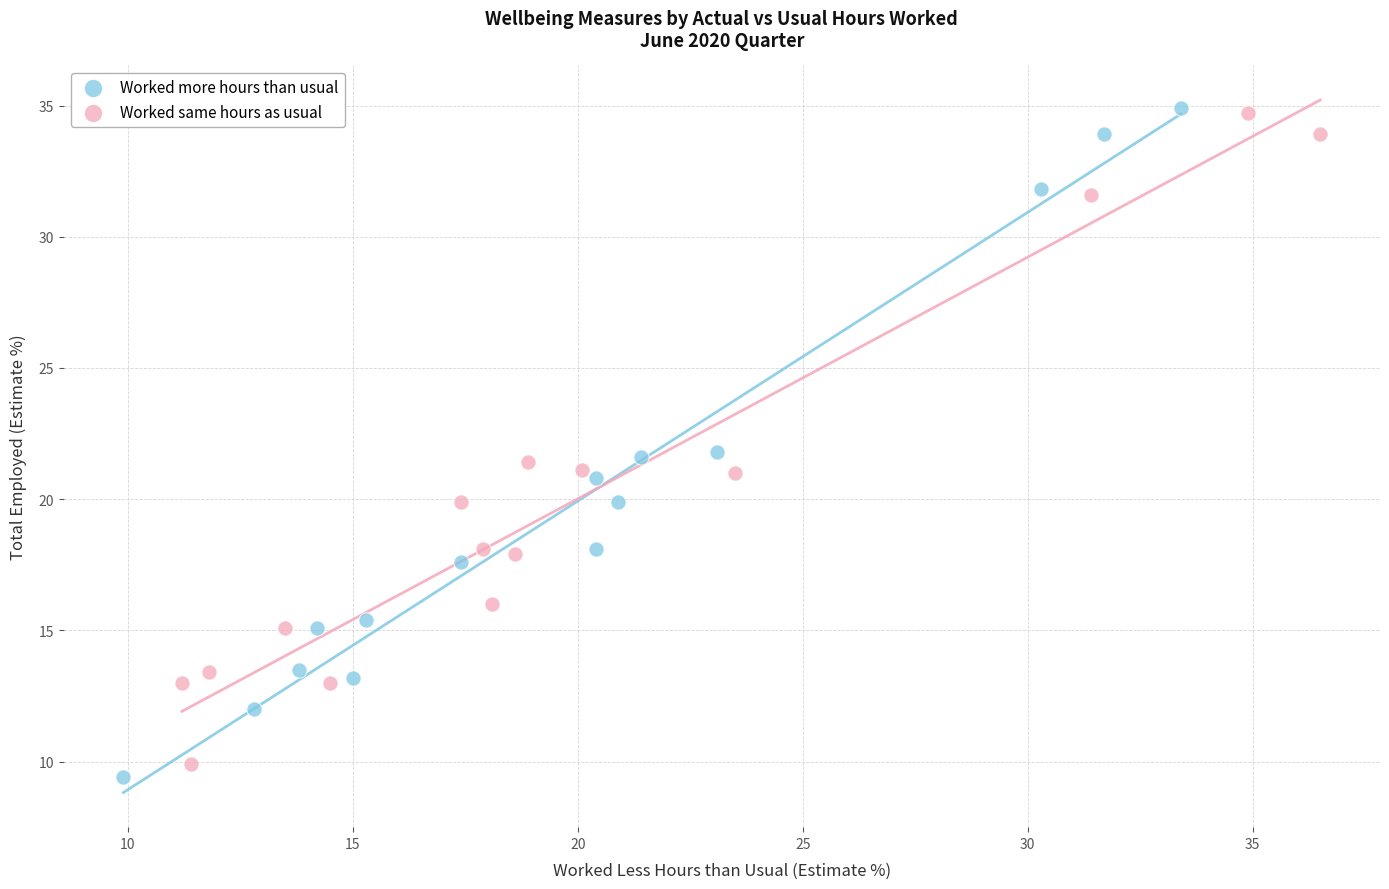

Which series has the widest spread of Y values?

Worked more hours than usual